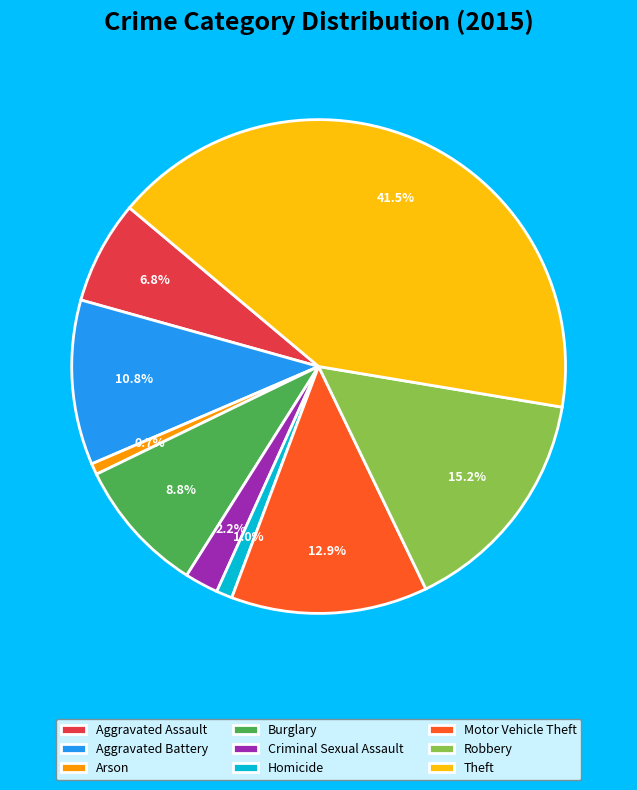

Which has a higher value, Burglary or Aggravated Battery?

Aggravated Battery